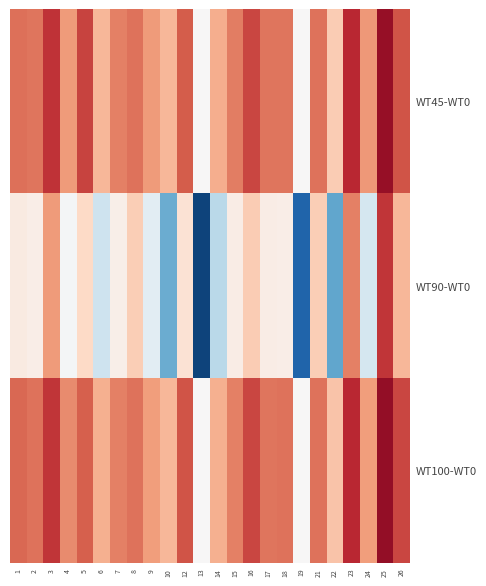

At 18, list the series in order from smallest to largest.

WT90-WT0, WT45-WT0, WT100-WT0